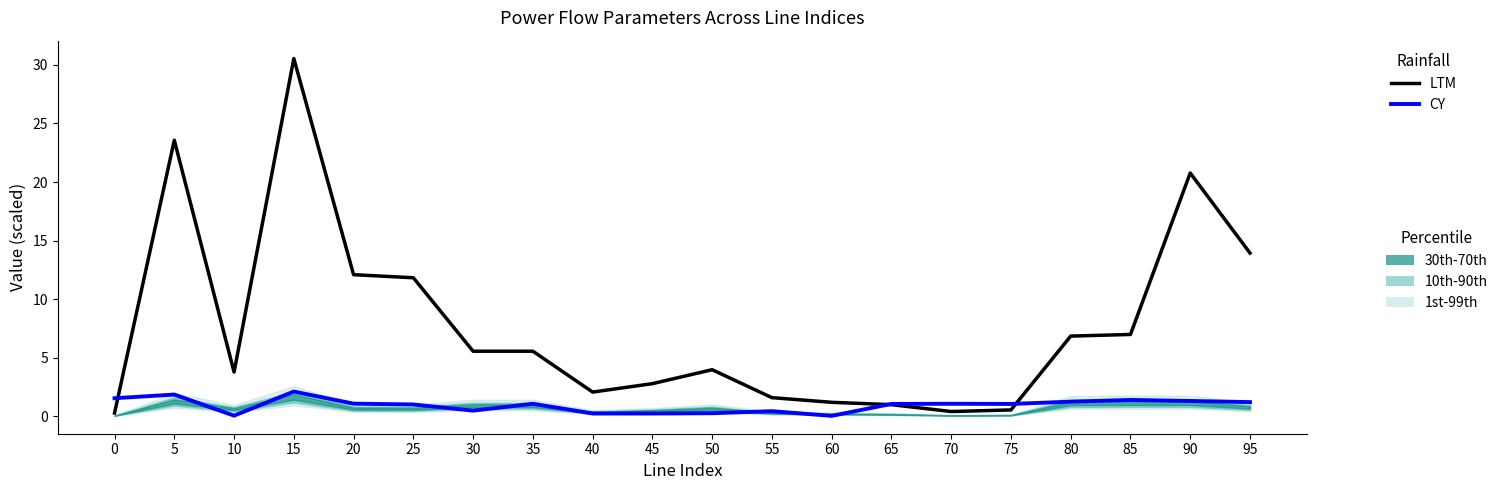

Reading left to right, transcribe all the data shown in this chart.

LTM: 0.3	23.6	3.8	30.5	12.1	11.8	5.5	5.5	2.1	2.8	4.0	1.6	1.2	1.0	0.4	0.5	6.8	7.0	20.8	13.9
CY: 1.5	1.8	0.0	2.1	1.1	1.0	0.5	1.1	0.2	0.2	0.3	0.4	0.0	1.0	1.1	1.0	1.2	1.4	1.3	1.2